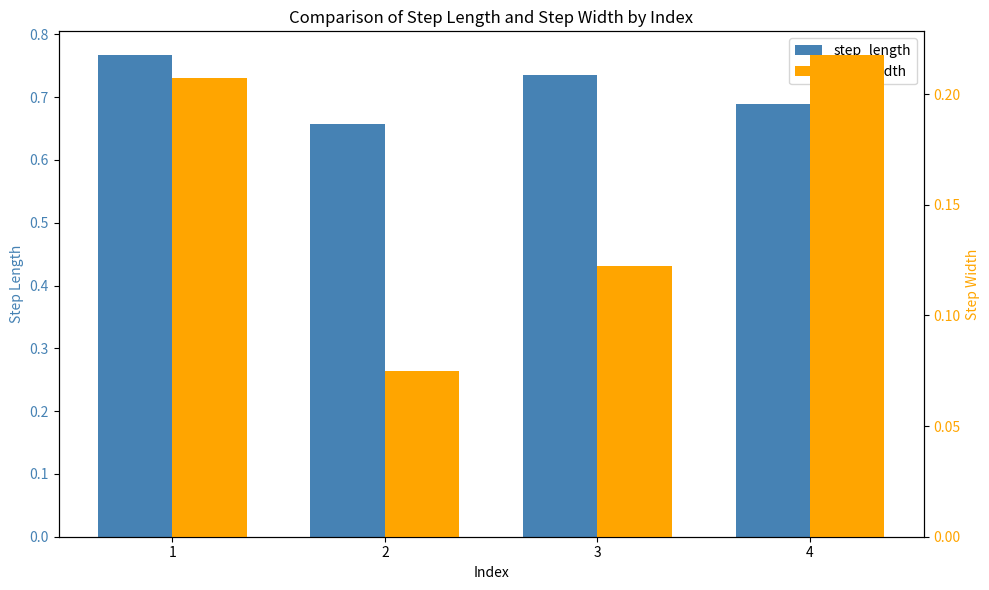

What is the total value across all series at 1?

1.0